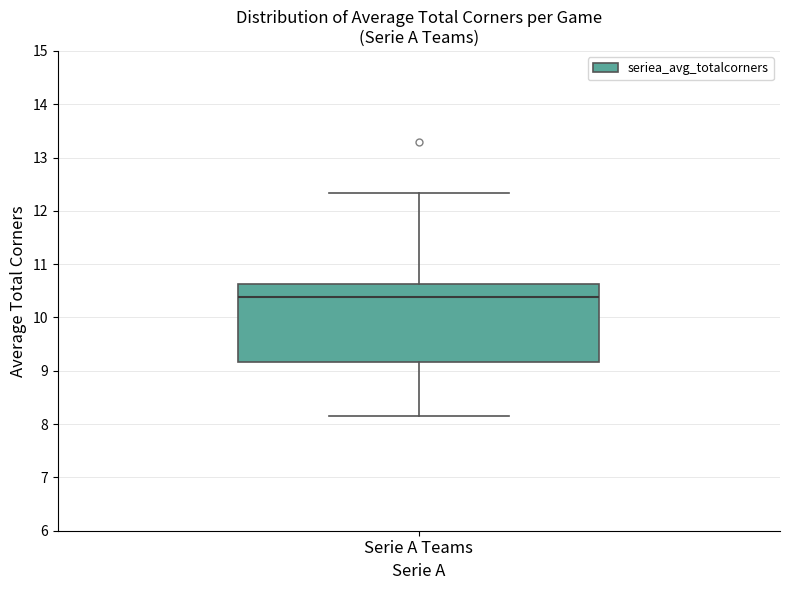

Transcribe this box plot: give where the median line is, the range the box spans, and where the two whiskers end, as read against the y-axis. The values are not printed on the chart, so give them approximately, as read against the axis.

median 10.4, box 9.2 to 10.6, whiskers 8.1 to 12.3